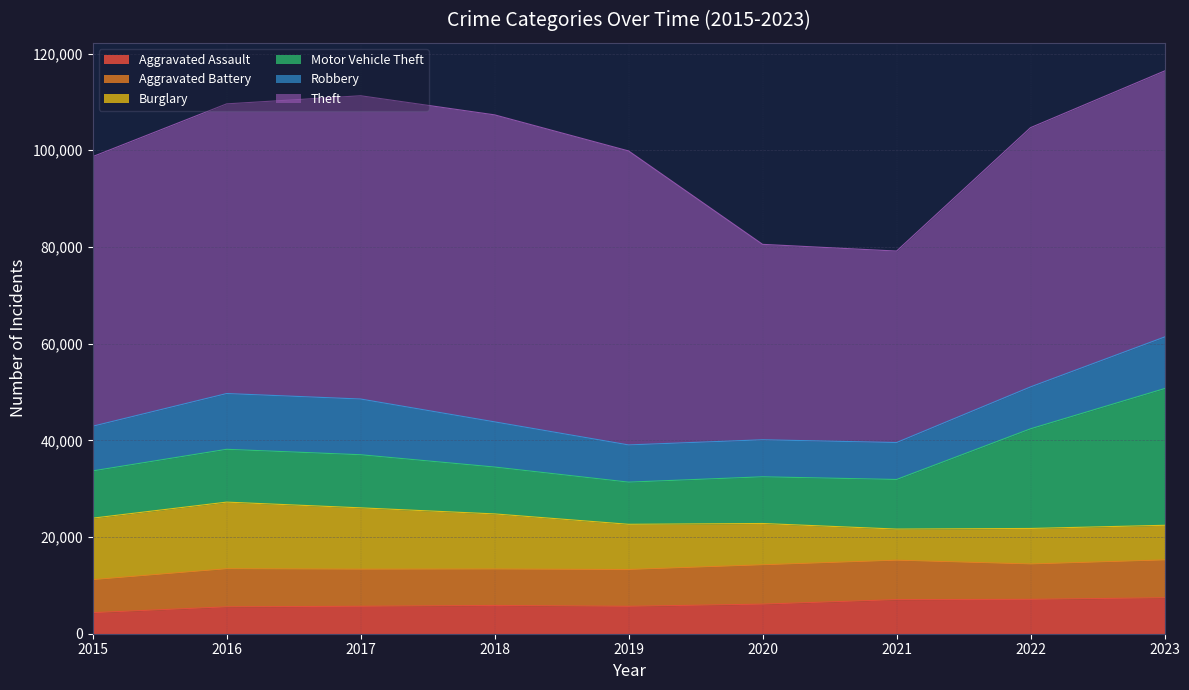

What value does the Burglary series have at 2022?

7355